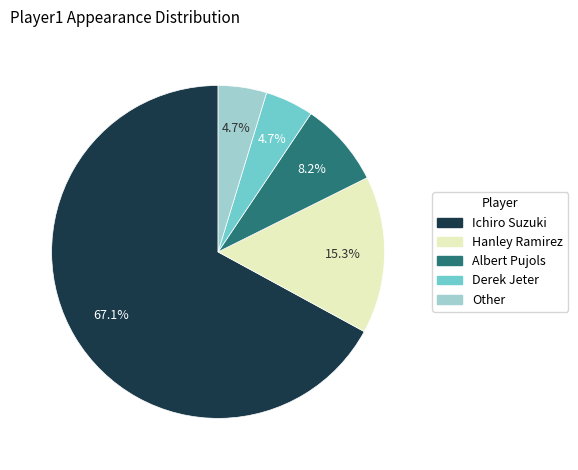

Is it true that Hanley Ramirez is 23% of the pie?

False